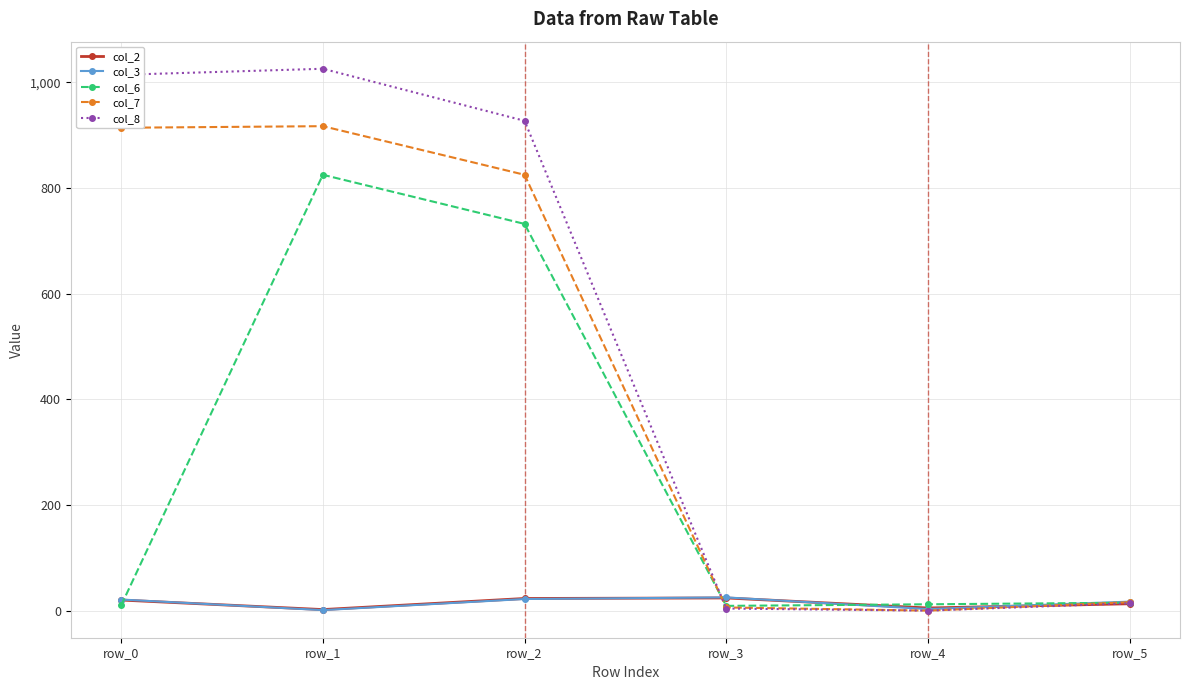

What are all the series names shown in the legend?

col_2, col_3, col_6, col_7, col_8